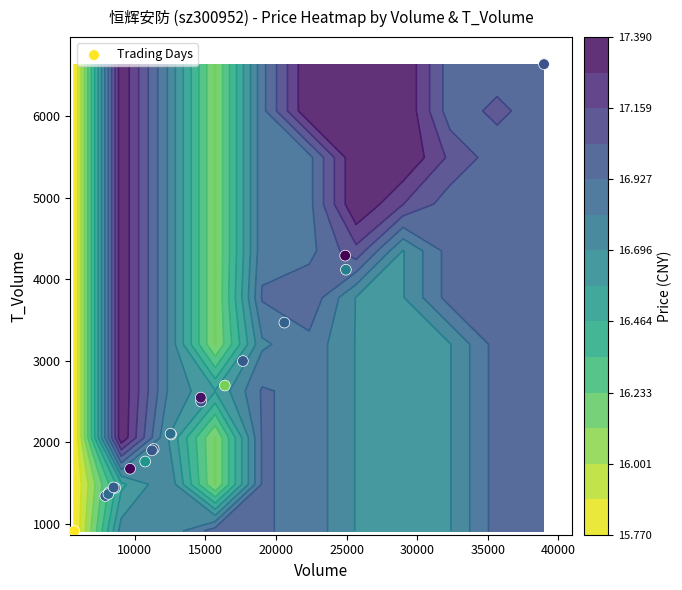

What is the maximum value shown in the chart?

6642